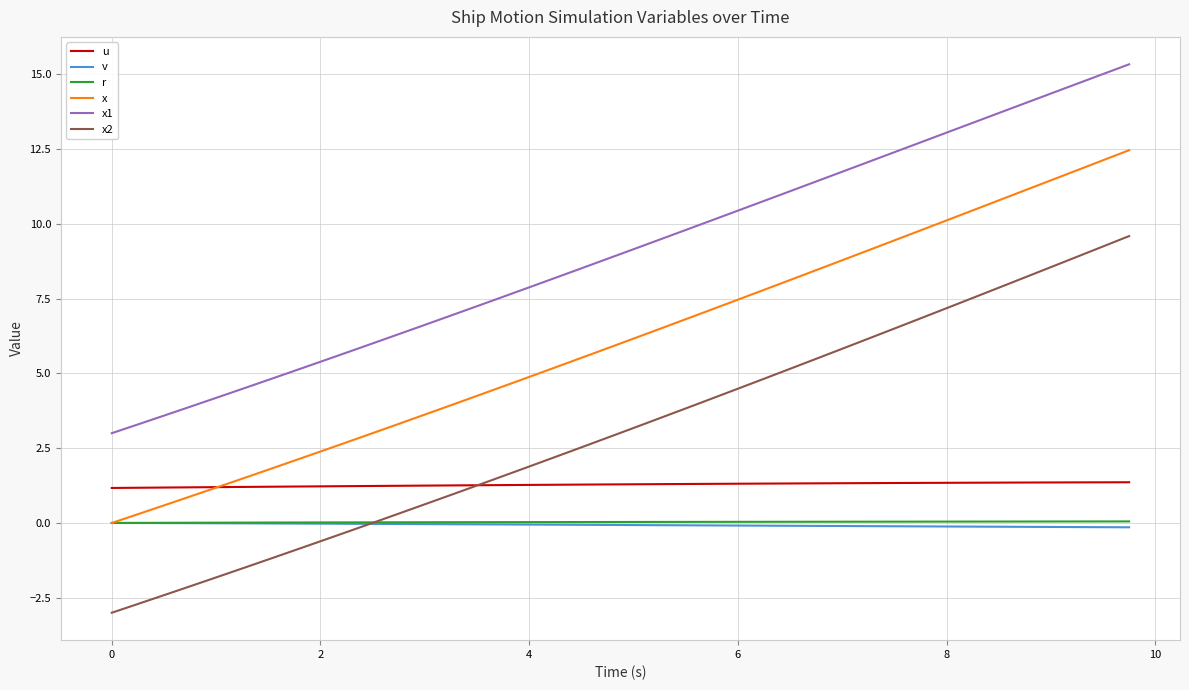

Which series has the largest range (max minus min)?

x2